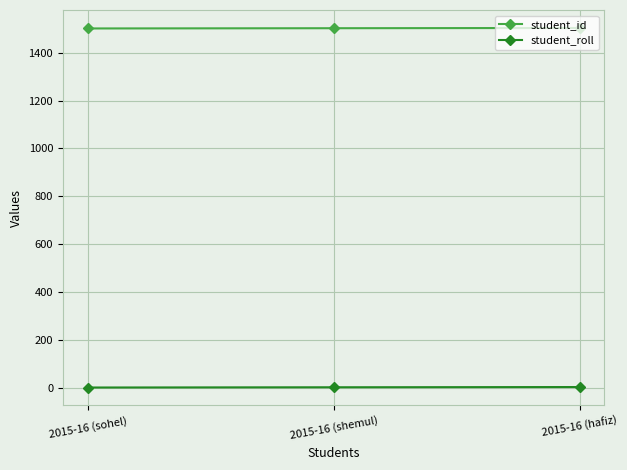

The student_id series shows 1502 at 2015-16 (shemul). True or false?

True